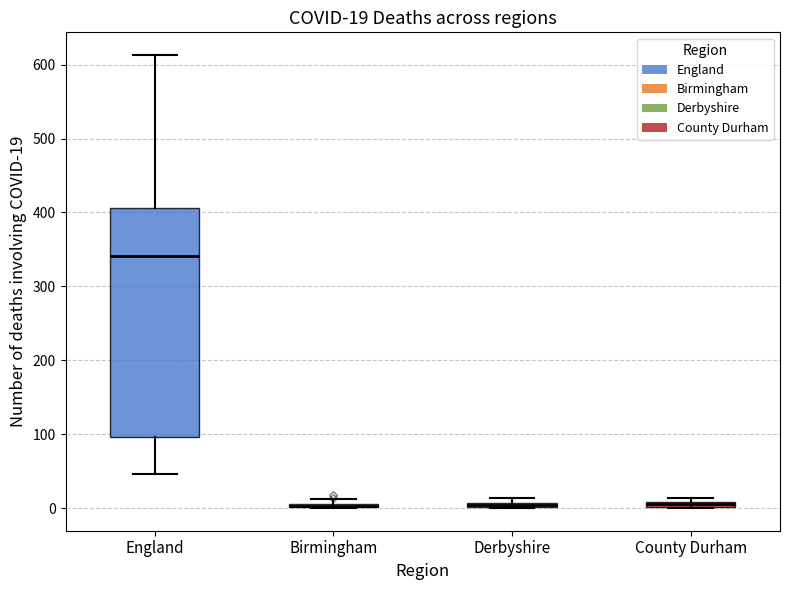

Which box is the tallest, from its lower edge to its upper edge?

England